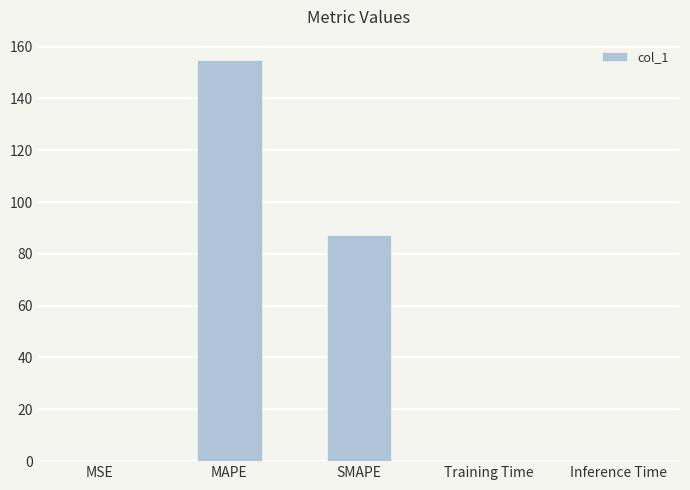

At which label is the value closest to 77?

SMAPE